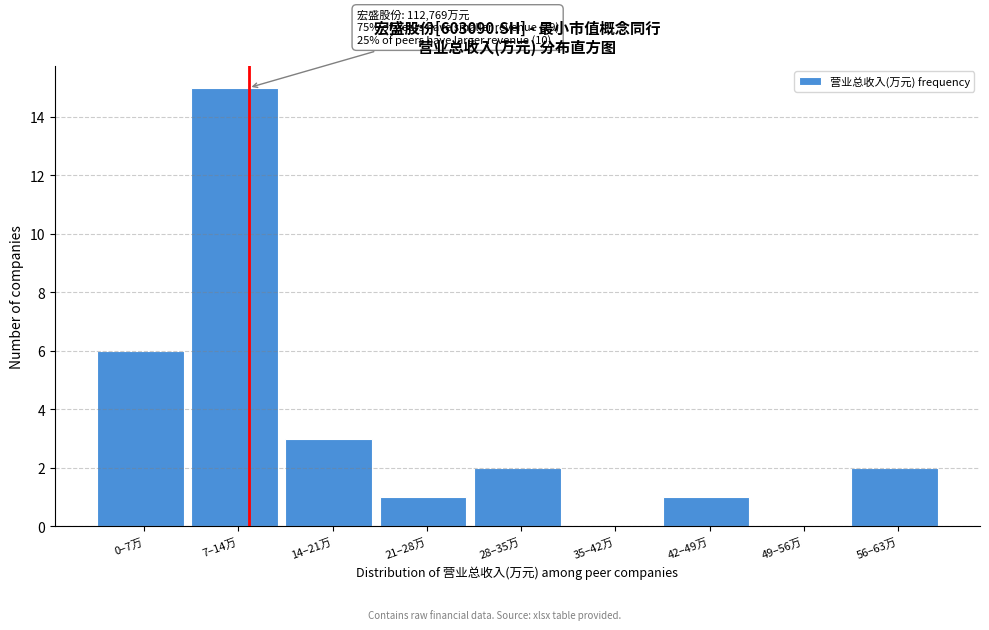

Reading right to left, what are all the values shown in this chart?

56–63万=2	49–56万=0	42–49万=1	35–42万=0	28–35万=2	21–28万=1	14–21万=3	7–14万=15	0–7万=6